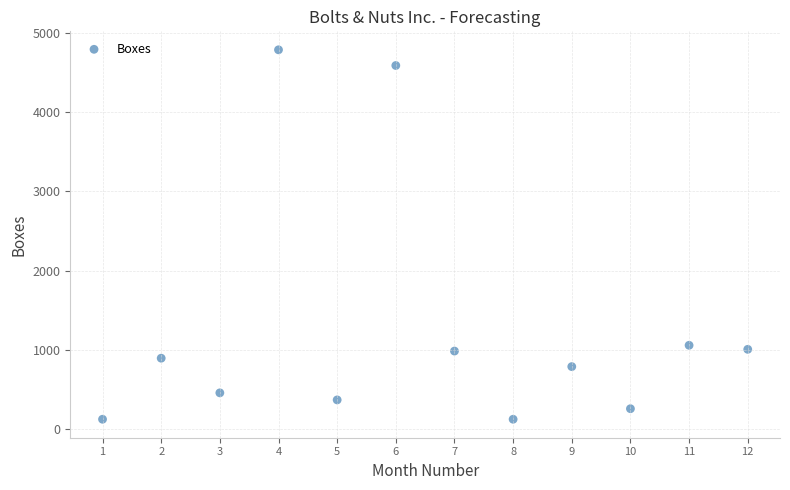

What is the average Y value?

1286.7